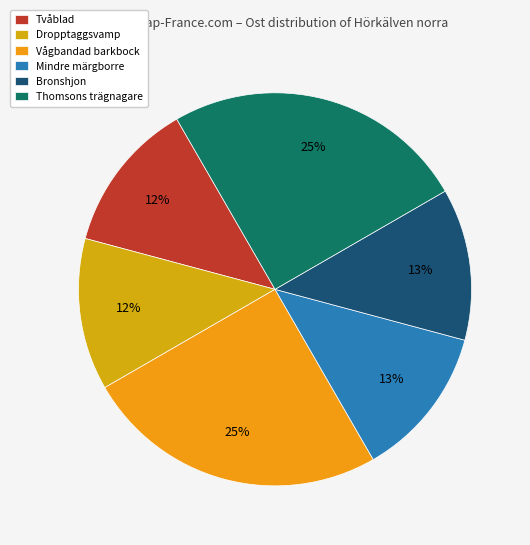

To the nearest percent, what portion does Mindre märgborre represent?

13%